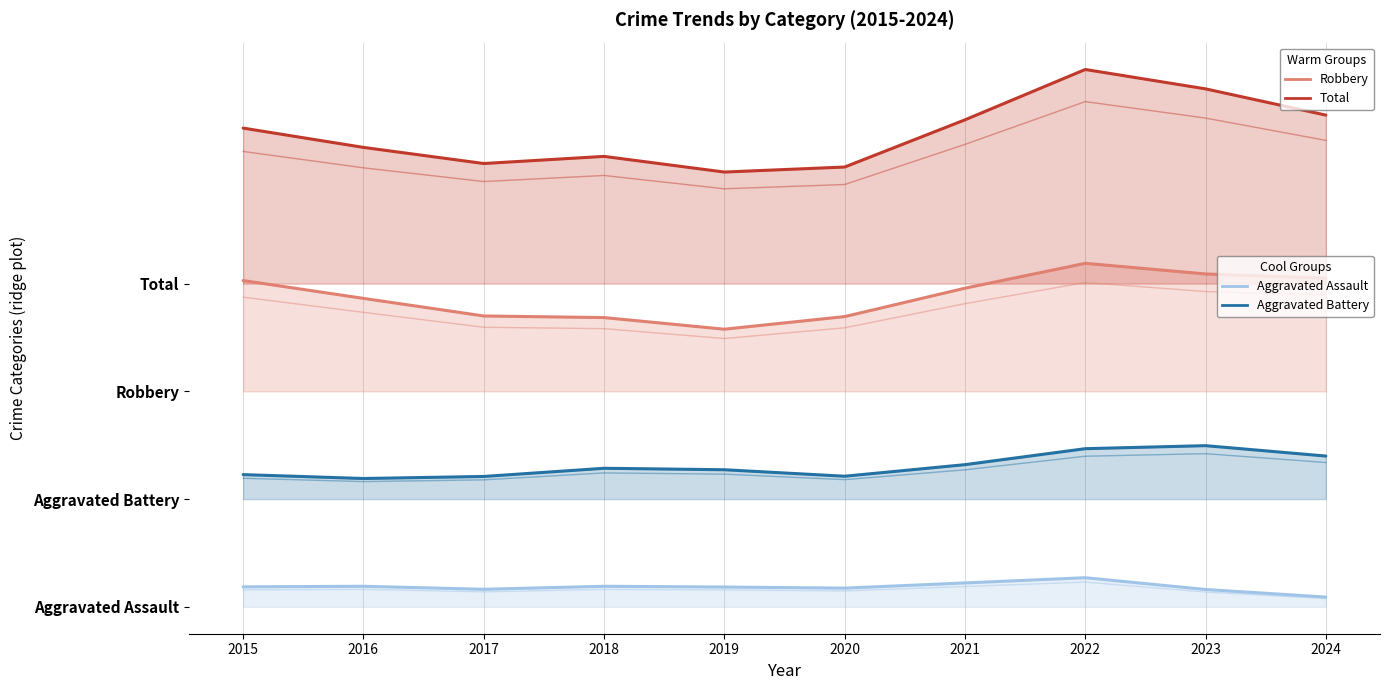

What is the minimum value shown in the chart?

1.1